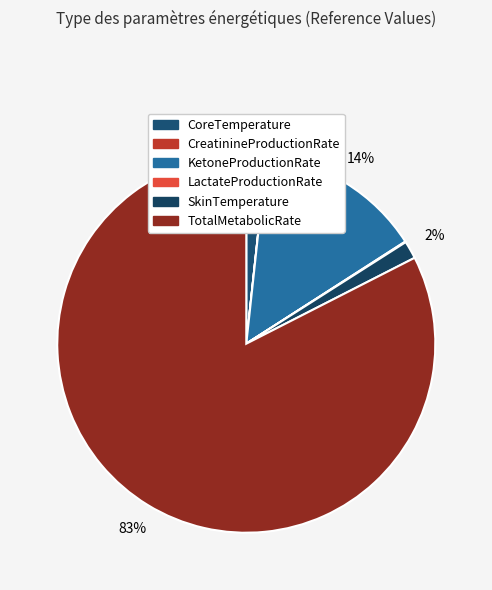

Does TotalMetabolicRate account for over 50% of the chart?

Yes